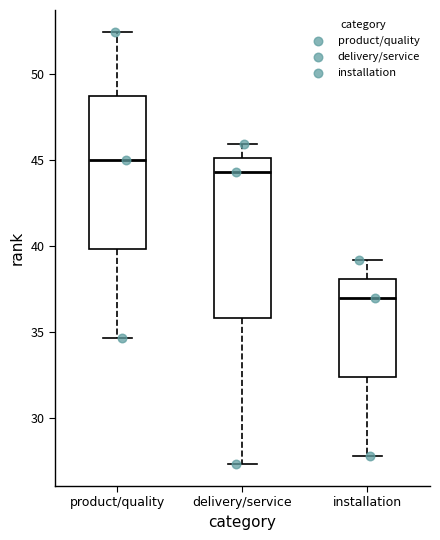

Which box has the lowest median line?

installation